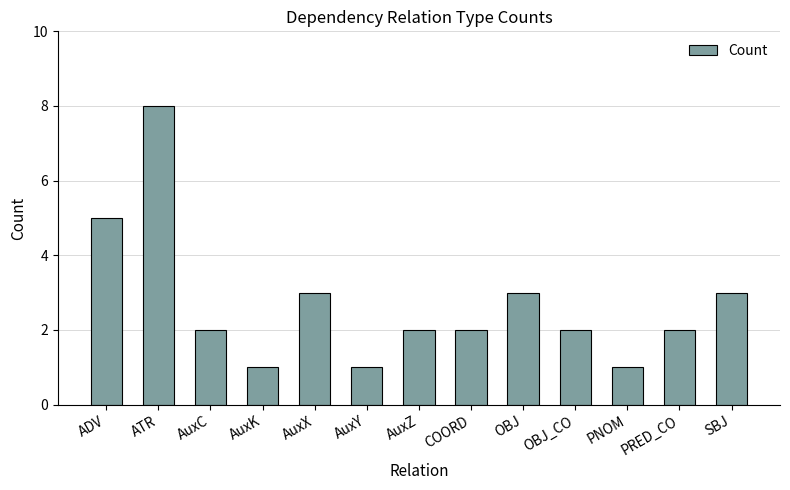

Approximately how many times larger is the value at ATR compared to AuxZ?

4.0